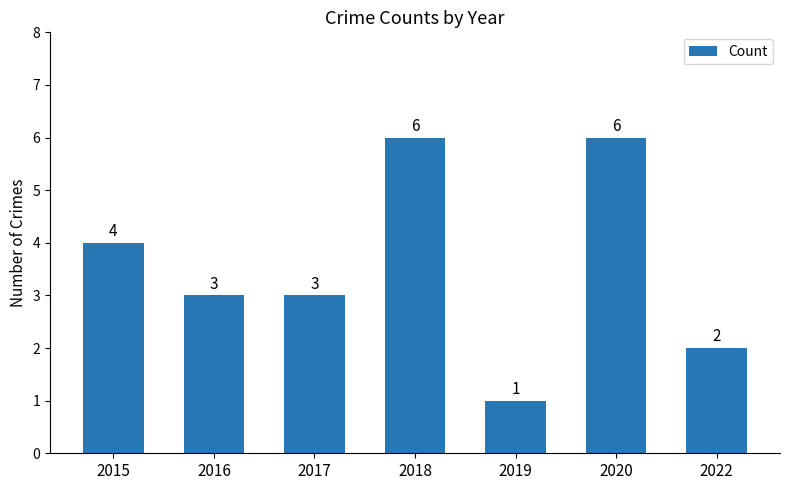

Between 2022 and 2020, which is larger?

2020